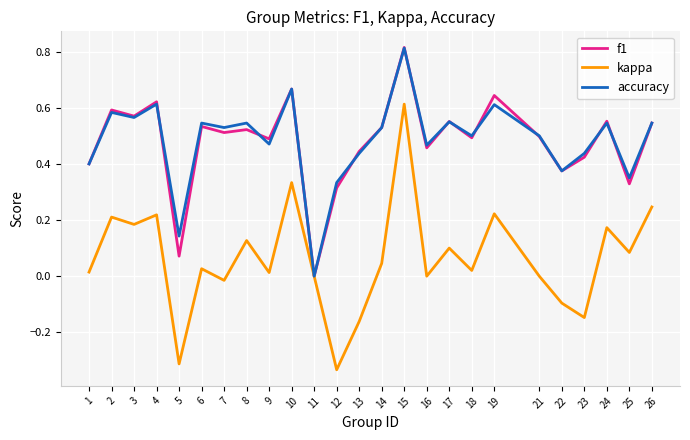

Is the value of f1 at 19 greater than the value of accuracy at 26?

Yes